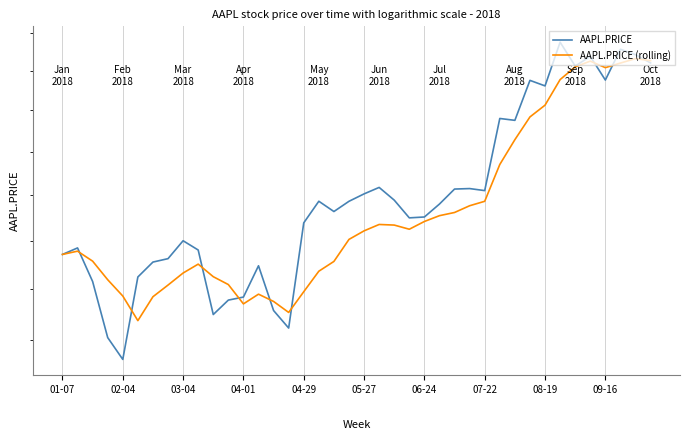

Which series changed the most between 20 and 34?

AAPL.PRICE (rolling)